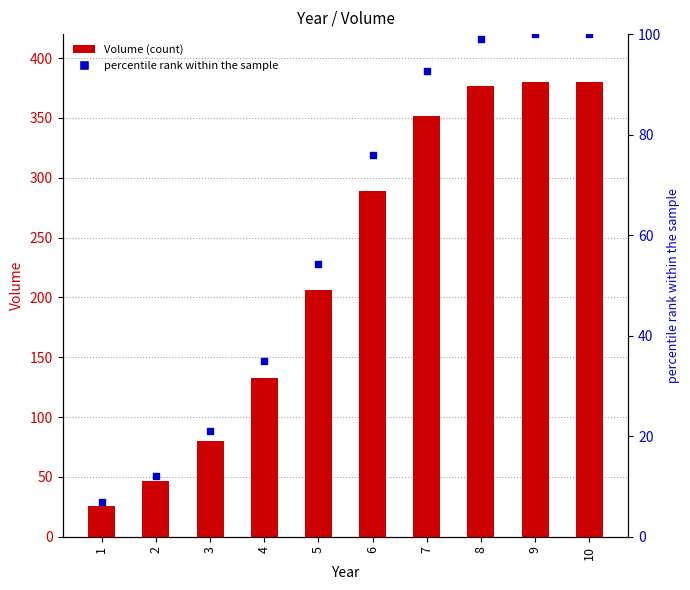

At how many categories does at least one series exceed 66?

8